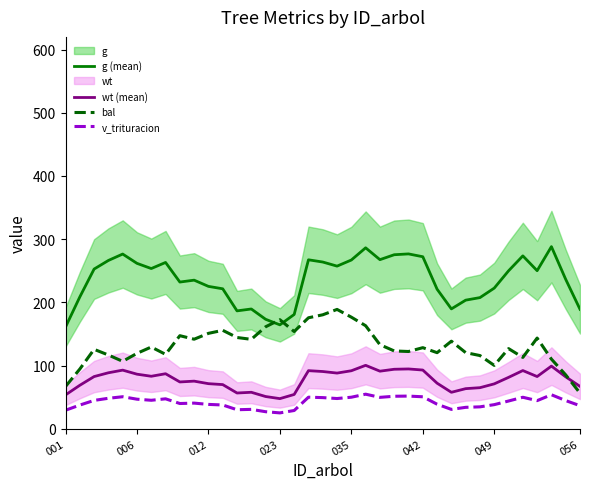

What is the label of the 14th point from the right?

23